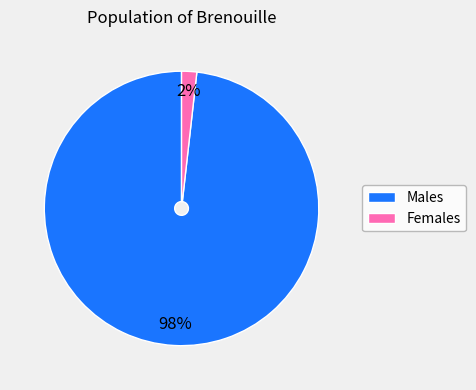

How many slices are in this pie chart?

2